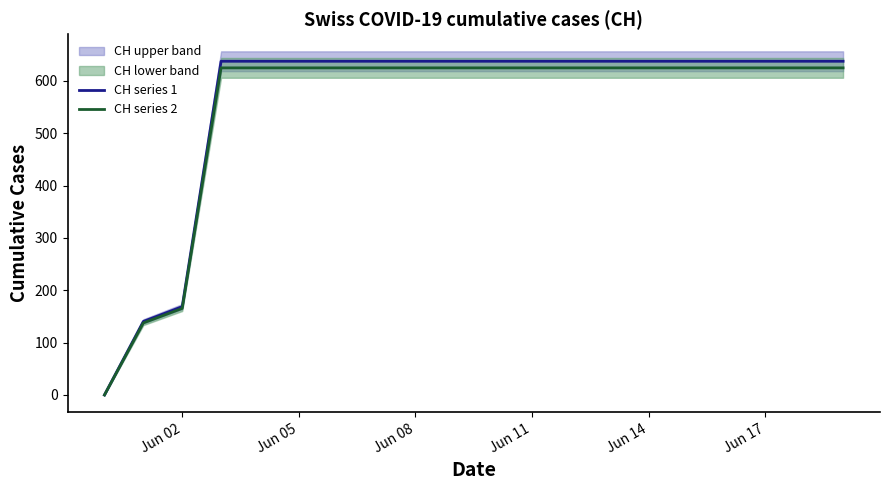

True or false: CH series 2 has a value of 1034.4 at 6.

False